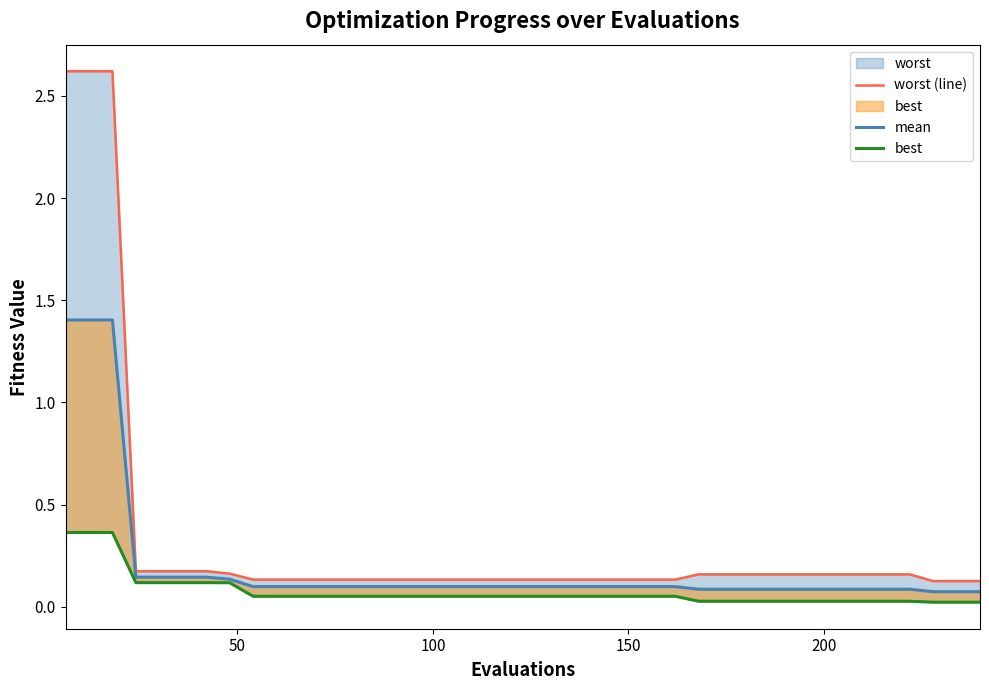

The value of best at 27 is 0.0. True or false?

False